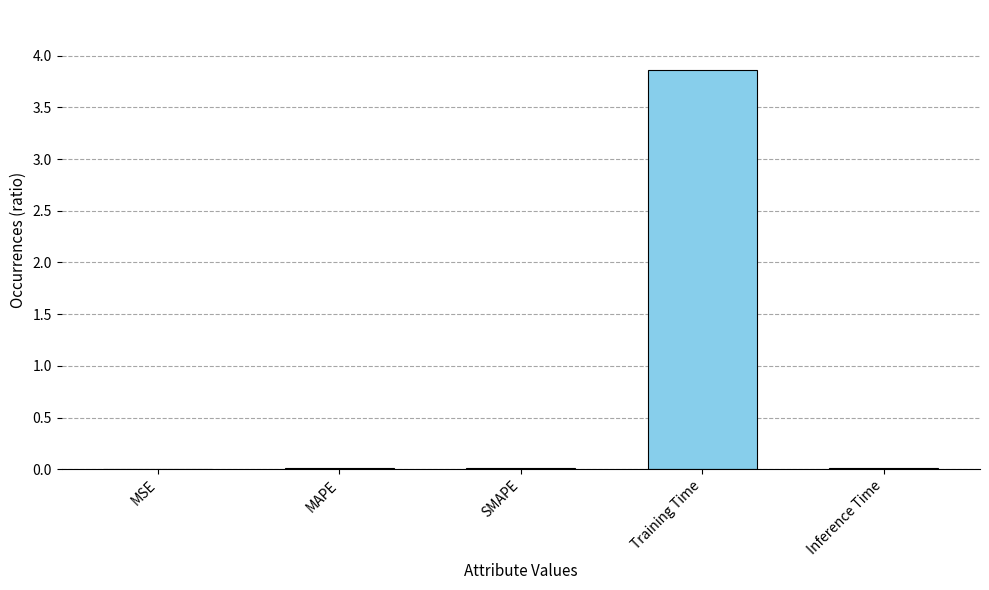

True or false: the data shows 3.9 at Training Time.

True